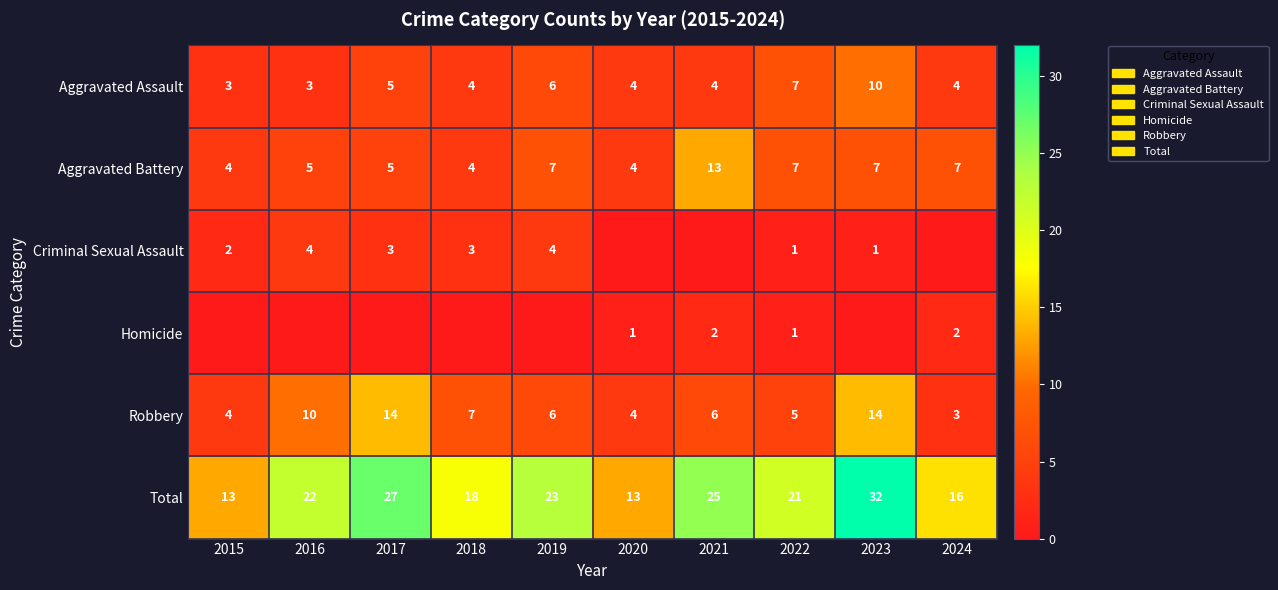

What value does the Robbery series have at 2016, to the nearest 5?

10